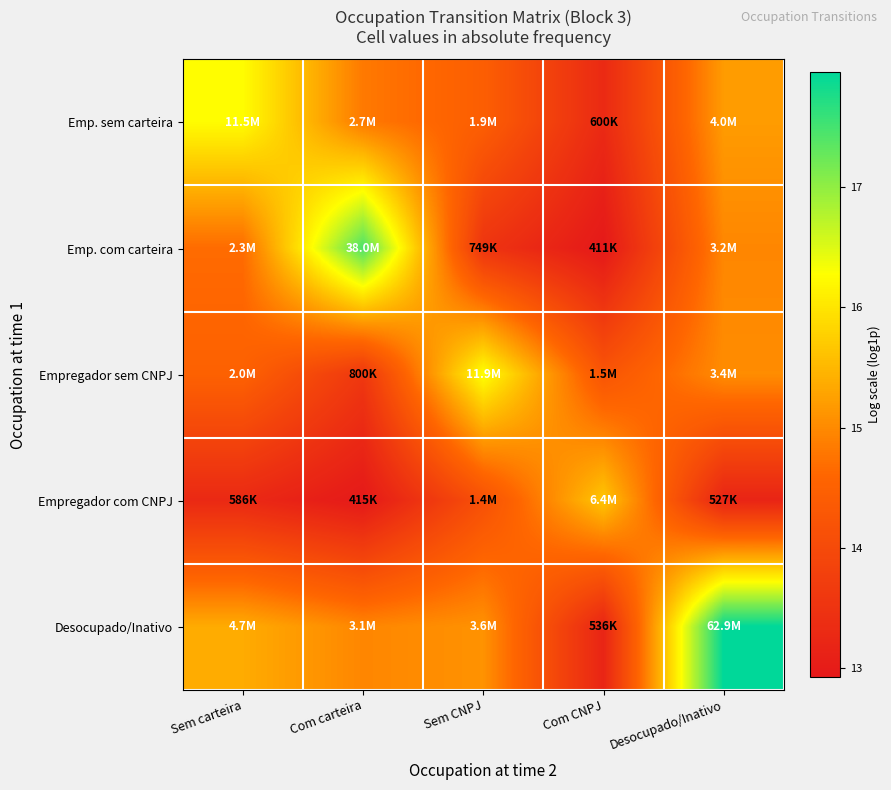

How many series are shown in this chart?

5